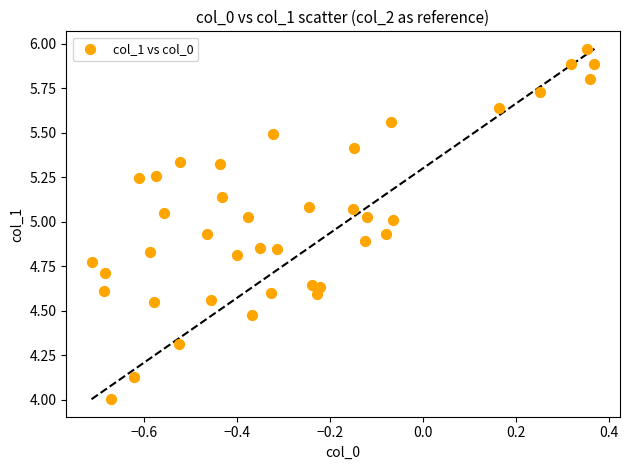

What is the range of X values (max minus min)?

1.1